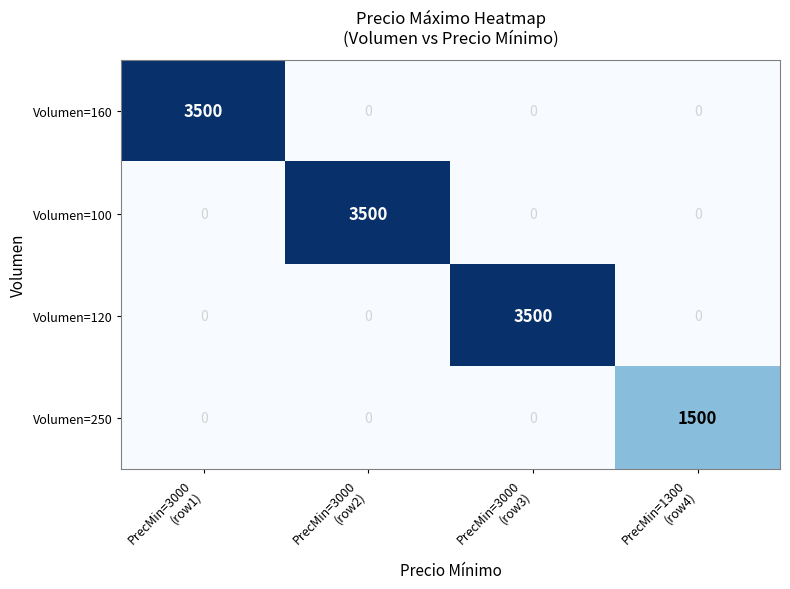

At how many categories does at least one series exceed 2361?

3